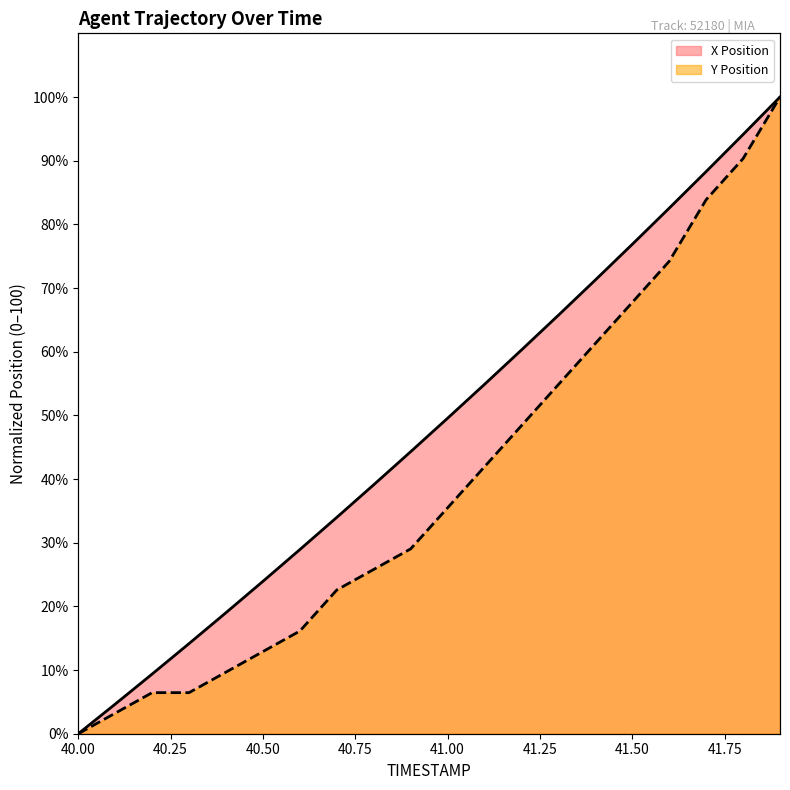

What is the total value across all series at 40.5?

36.8